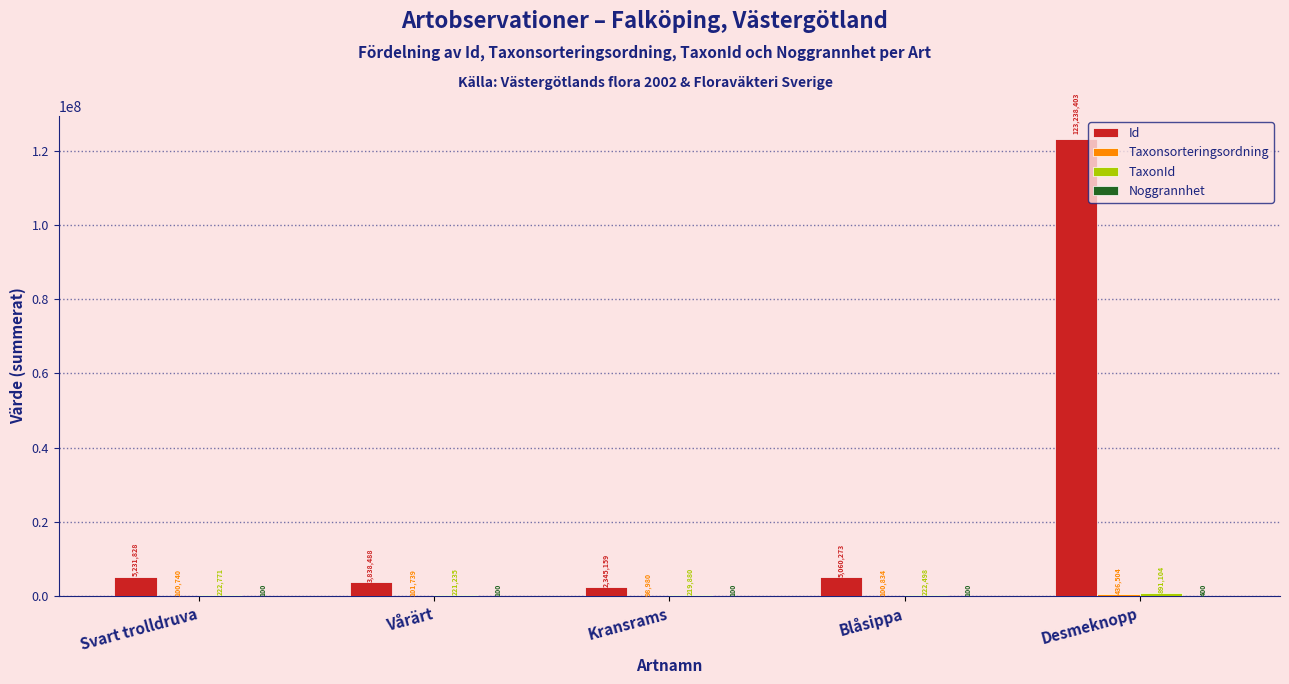

At which category is the sum across all series the highest?

Desmeknopp